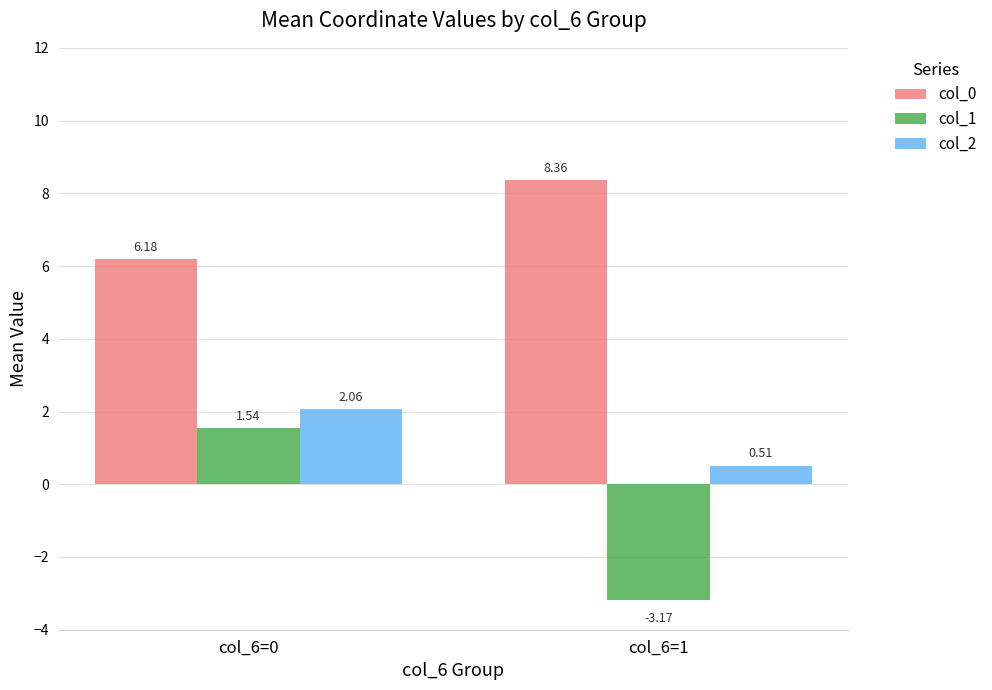

List the series in order of their peak value, lowest first.

col_1, col_2, col_0